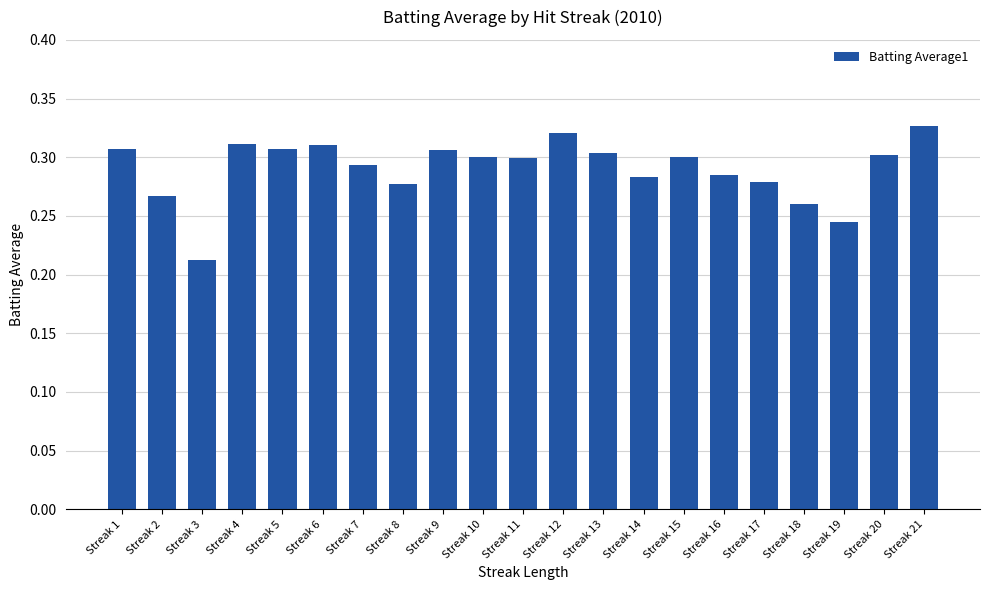

Count the values in the range 0 to 1.

21